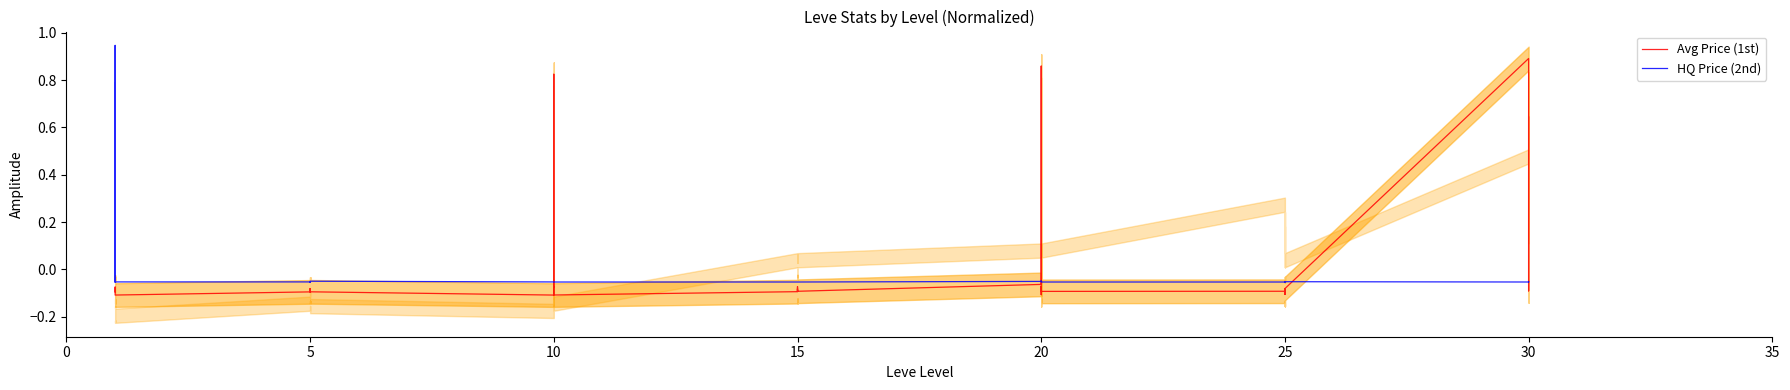

At which label is HQ Price (2nd) closest to 0?

25